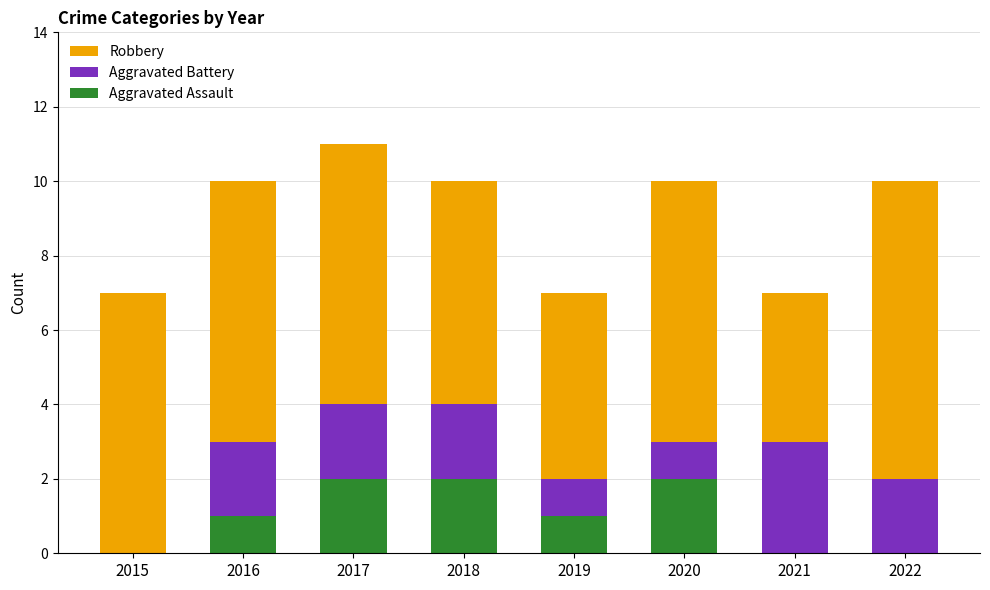

What is the sum of all Aggravated Assault values?

8